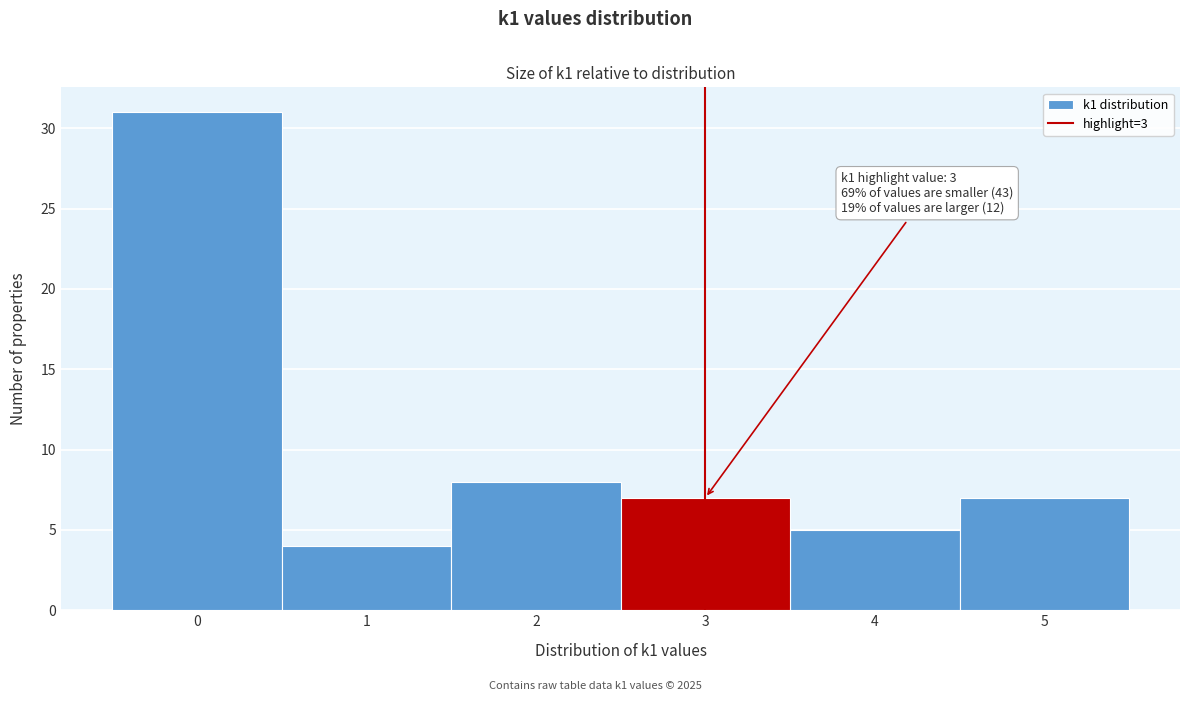

Which range on the x-axis has the tallest bar?

-0.5 to 0.5